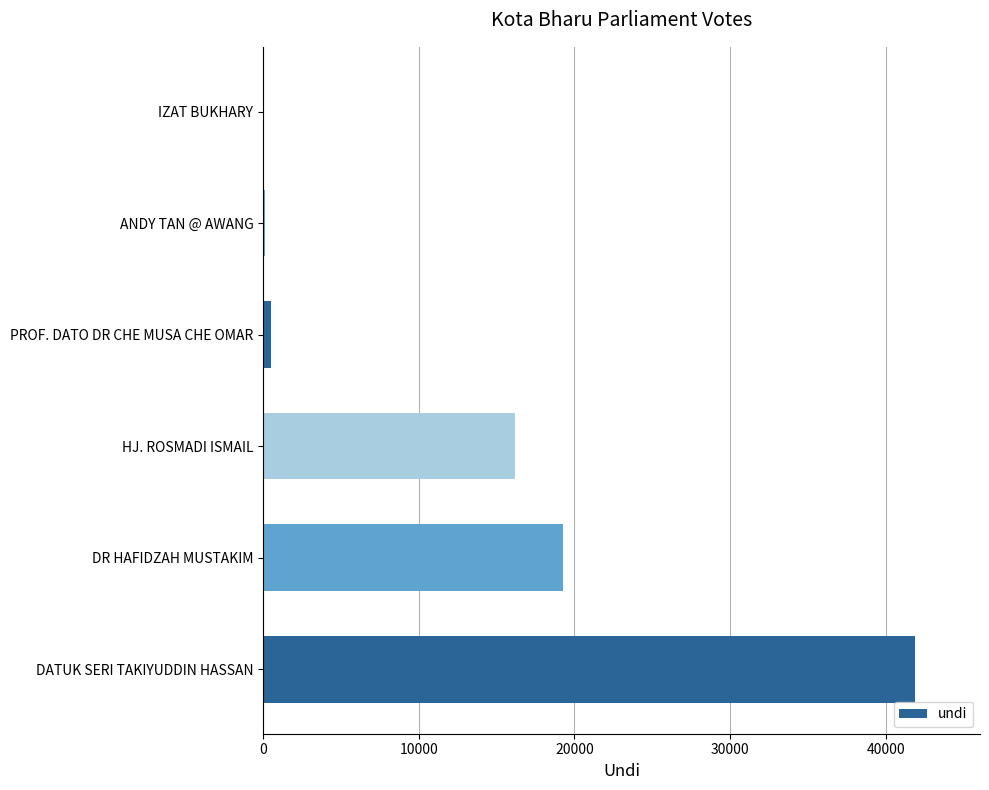

What is the change in value from DATUK SERI TAKIYUDDIN HASSAN to DR HAFIDZAH MUSTAKIM?

-22613